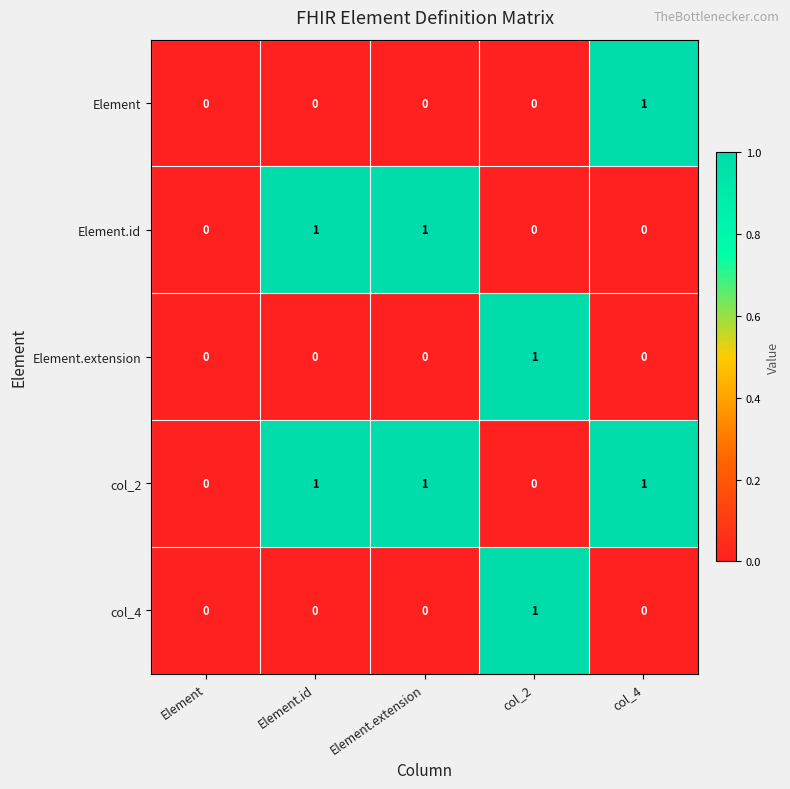

Is the value of Element at Element.id greater than the value of col_2 at col_4?

No